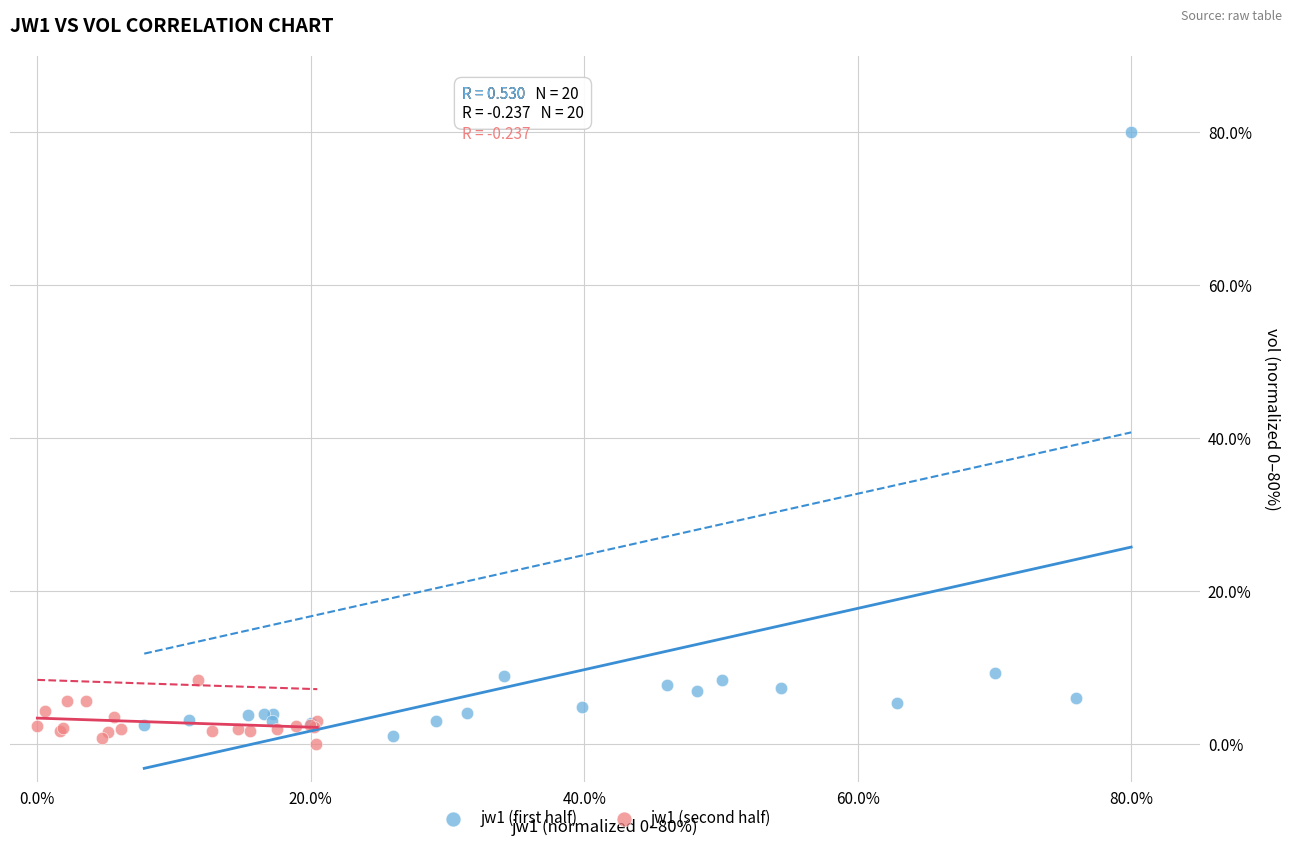

Which series has the largest Y range (max minus min)?

jw1 (first half)